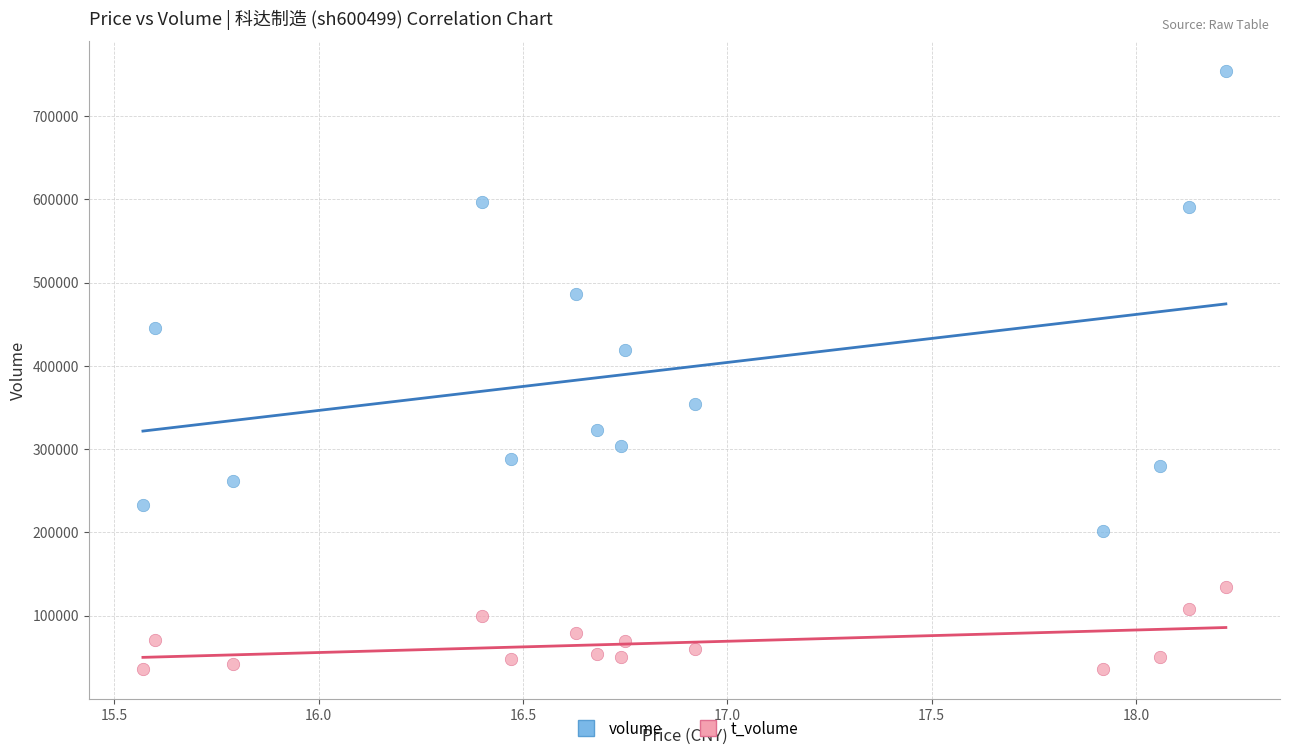

Which series contains the lowest Y value?

t_volume